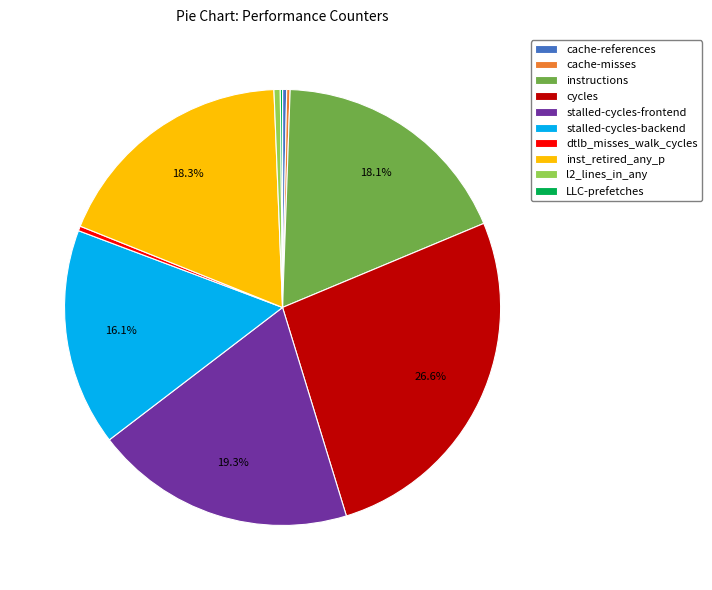

Which category has the biggest portion of the pie?

cycles